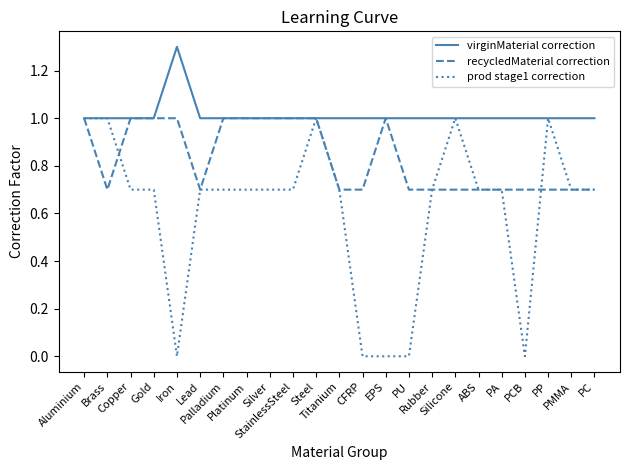

Rank the series by their average value, from lowest to highest.

prod stage1 correction, recycledMaterial correction, virginMaterial correction